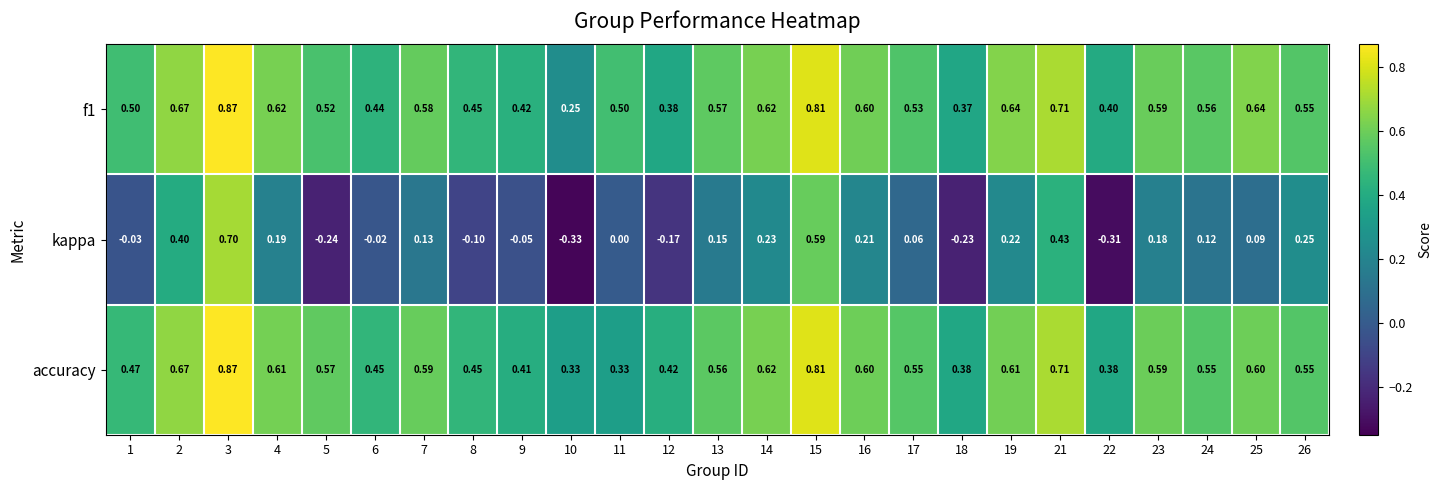

Which series has the widest spread of values?

kappa